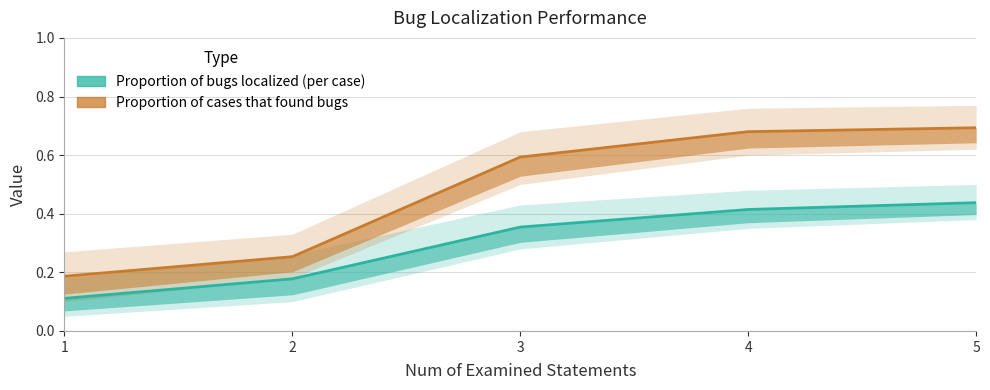

Reading left to right, what are all the values shown in this chart?

Proportion of bugs localized (per case): 1=0.1	2=0.2	3=0.4	4=0.4	5=0.4
Proportion of cases that found bugs: 1=0.2	2=0.3	3=0.6	4=0.7	5=0.7